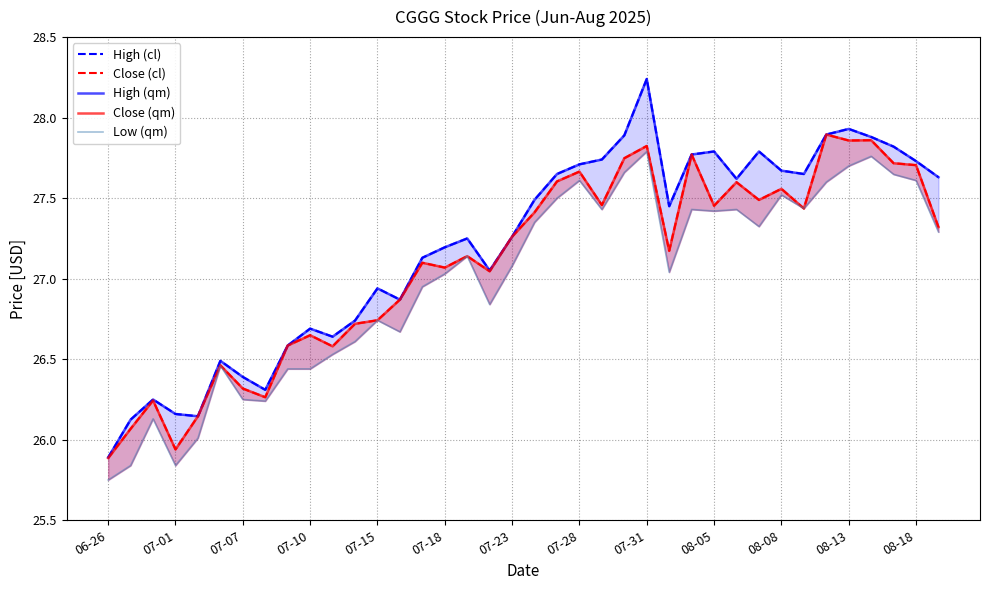

How many interior local peaks does the Low series have?

10